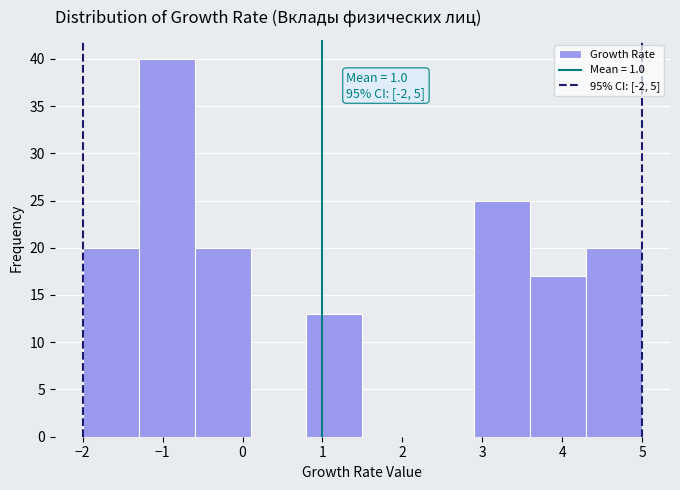

Over which range of the x-axis is the bar tallest?

-1.3 to -0.6